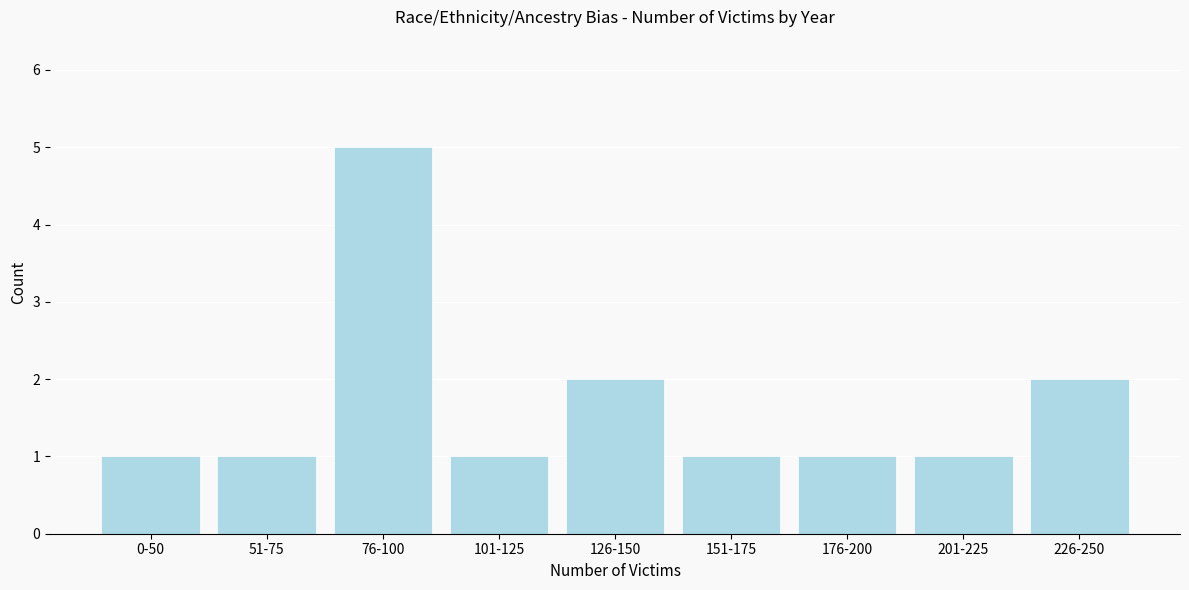

Reading left to right, list all the values displayed in this chart.

0-50=1	51-75=1	76-100=5	101-125=1	126-150=2	151-175=1	176-200=1	201-225=1	226-250=2